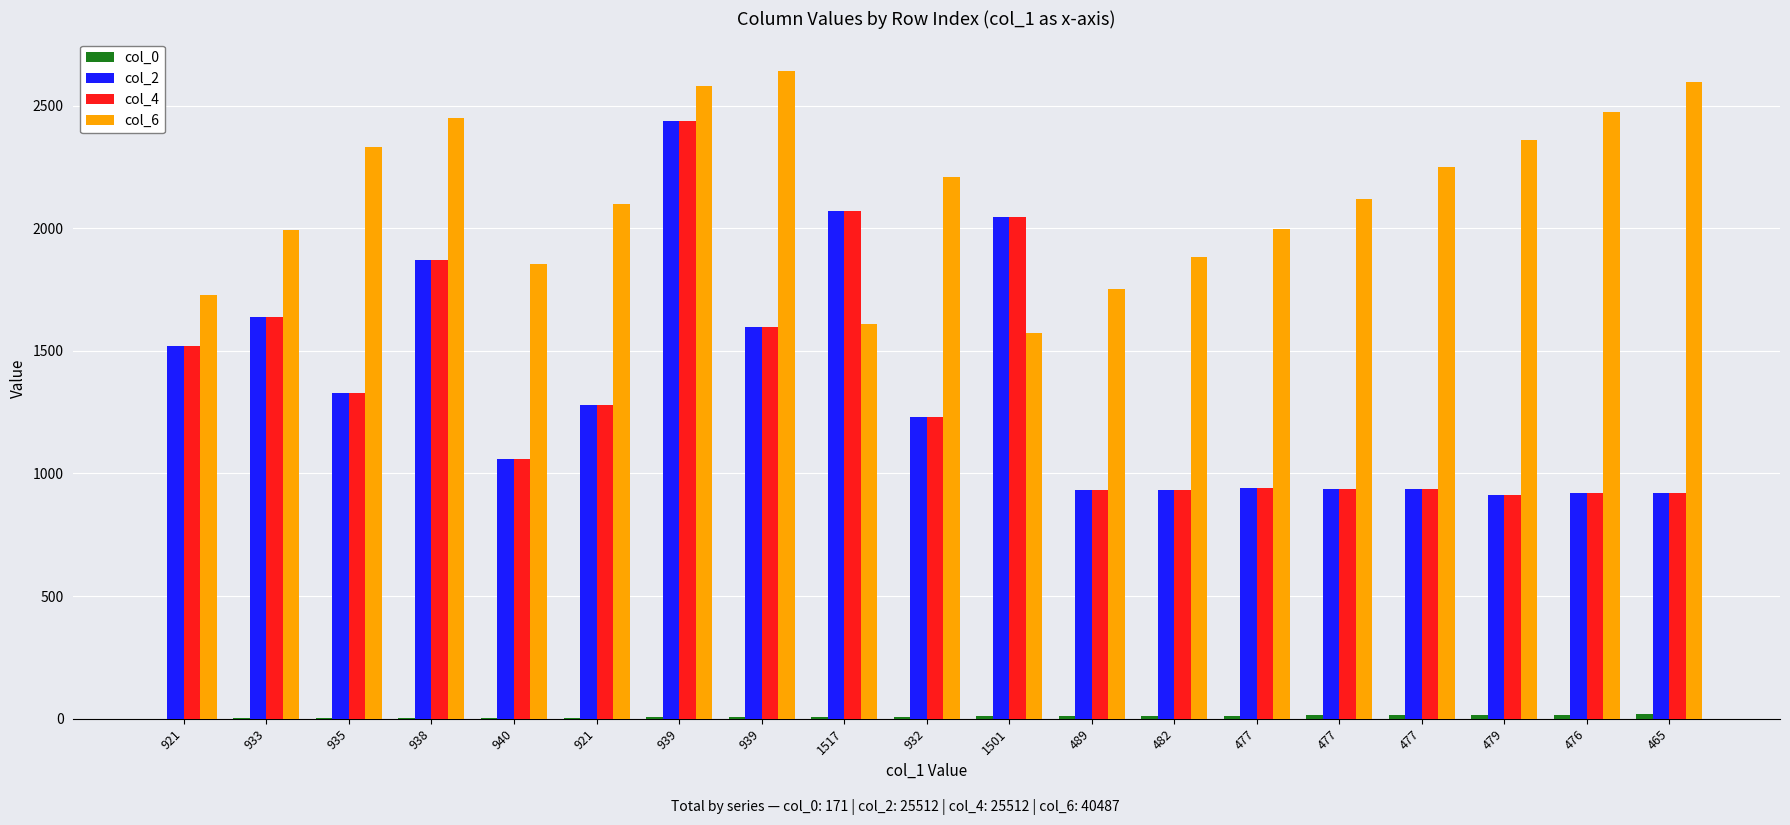

Reading right to left, what are all the values shown in this chart?

col_0: 18	17	16	15	14	13	12	11	10	9	8	7	6	5	4	3	2	1	0
col_2: 921	922	913	935	935	942	932	932	2044	1232	2070	1599	2439	1281	1060	1869	1326	1639	1521
col_4: 921	922	913	935	935	942	932	932	2044	1232	2070	1599	2439	1281	1060	1869	1326	1639	1521
col_6: 2595	2472	2358	2250	2117	1997	1881	1754	1571	2209	1611	2641	2580	2098	1855	2448	2331	1993	1726